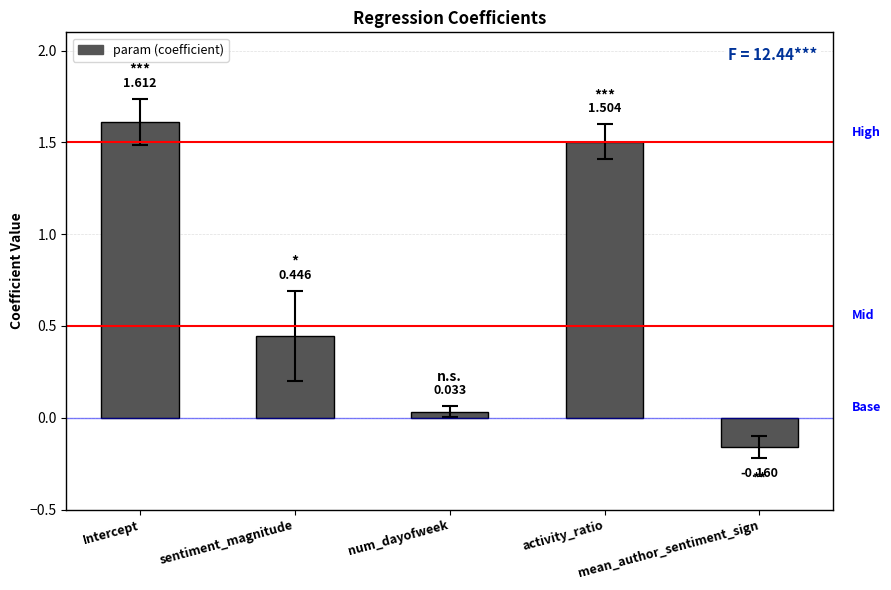

List the labels in order of value, largest first.

Intercept, activity_ratio, sentiment_magnitude, num_dayofweek, mean_author_sentiment_sign